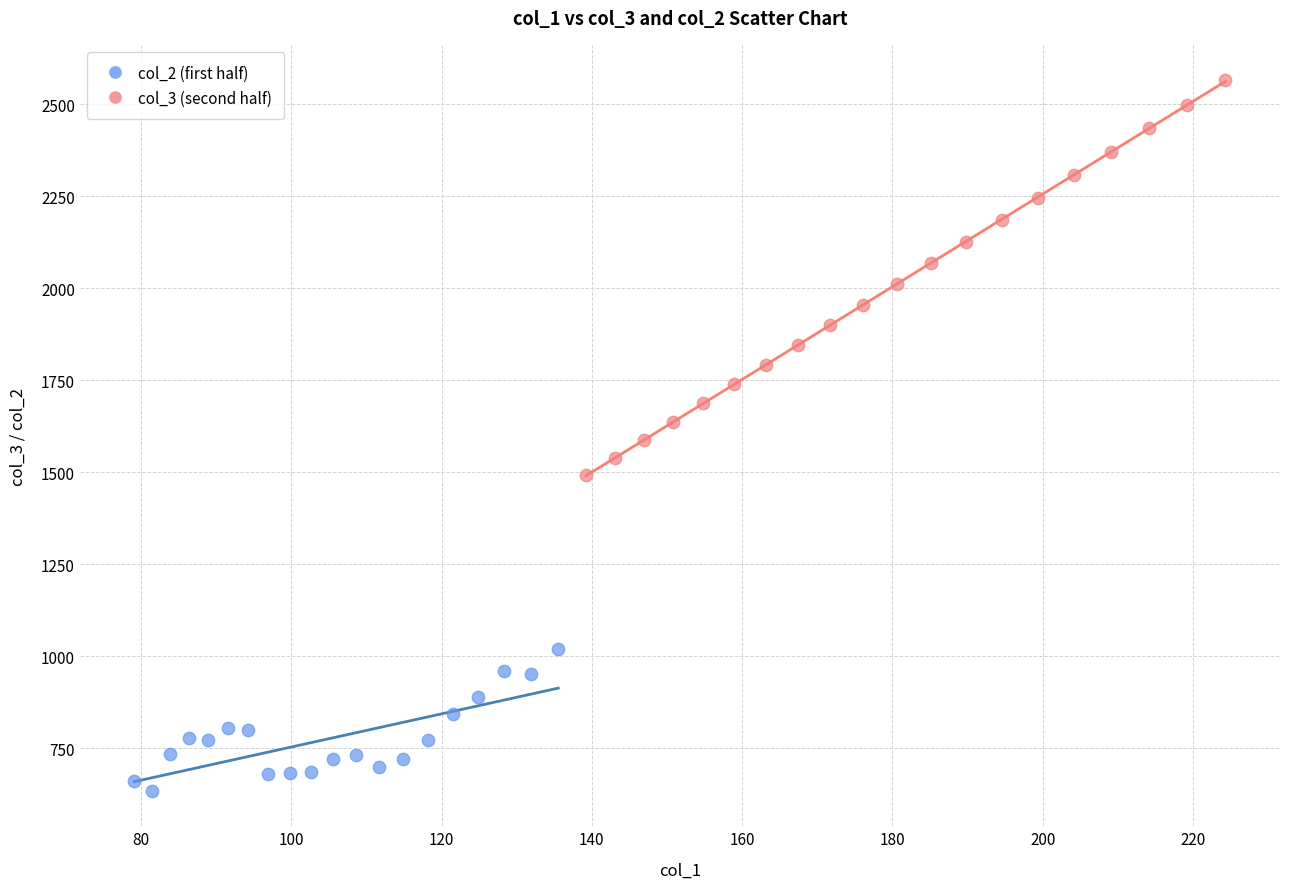

Which series contains the lowest Y value?

col_2 (first half)